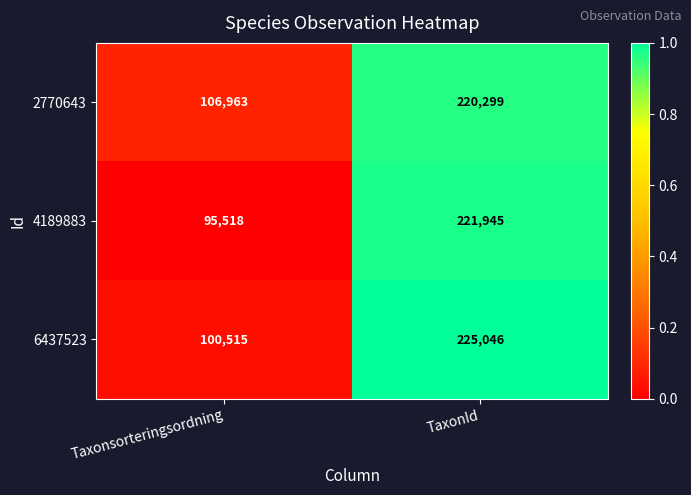

The value of 2770643 at Taxonsorteringsordning is 176315. True or false?

False